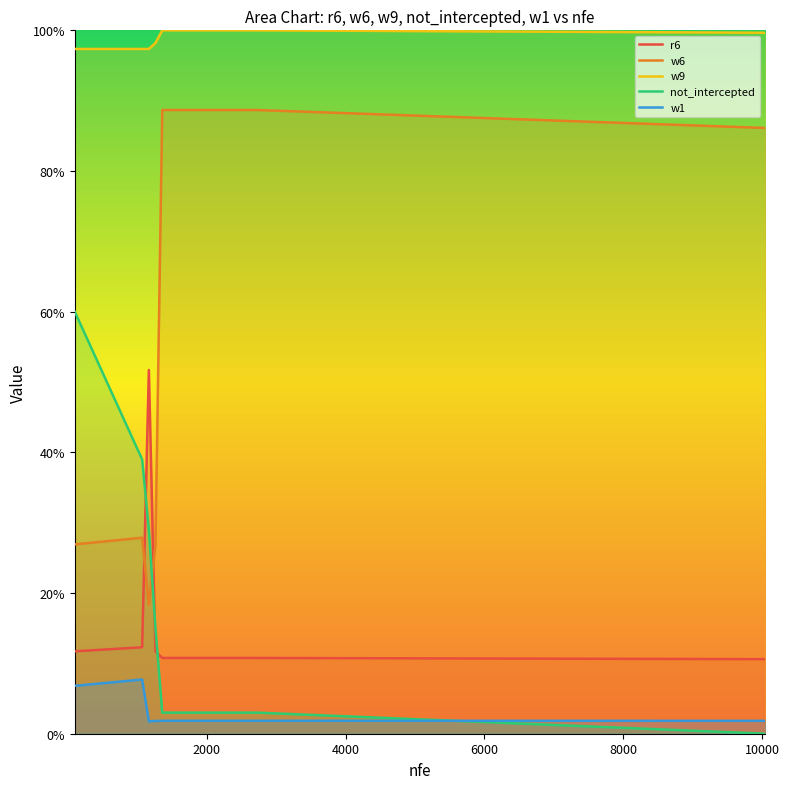

Is the value of r6 at 6000 greater than the value of w9 at 8?

No